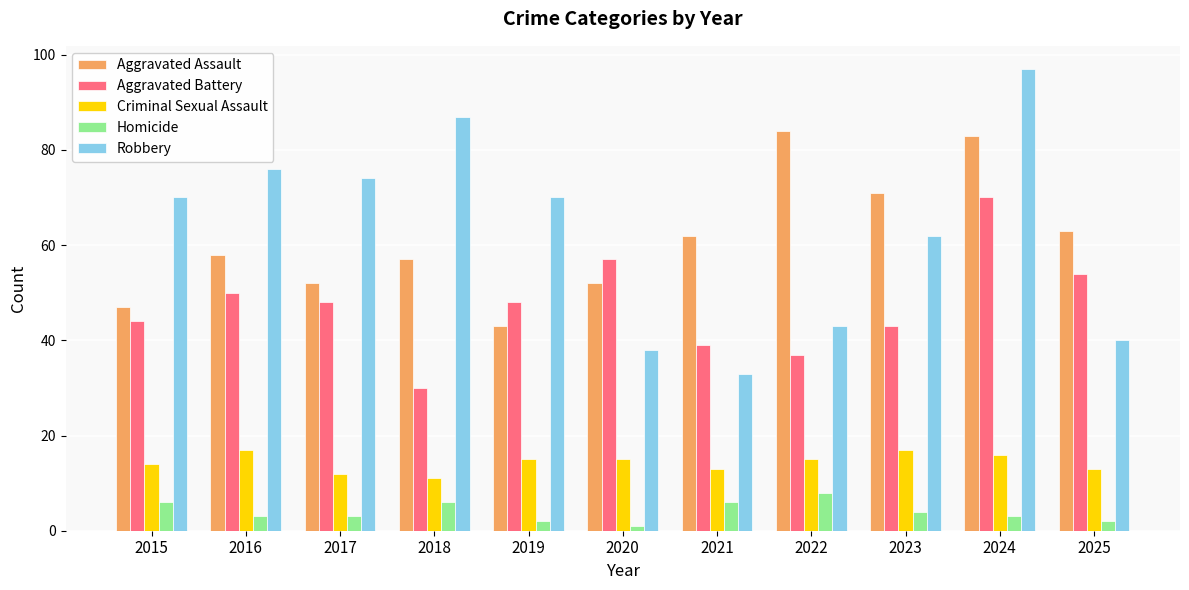

What is the value of the Aggravated Assault bar at the 5th from the left?

43